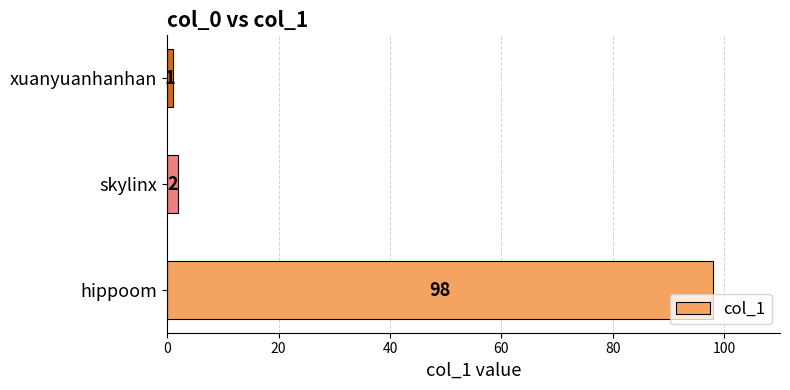

How many categories are shown in the chart?

3